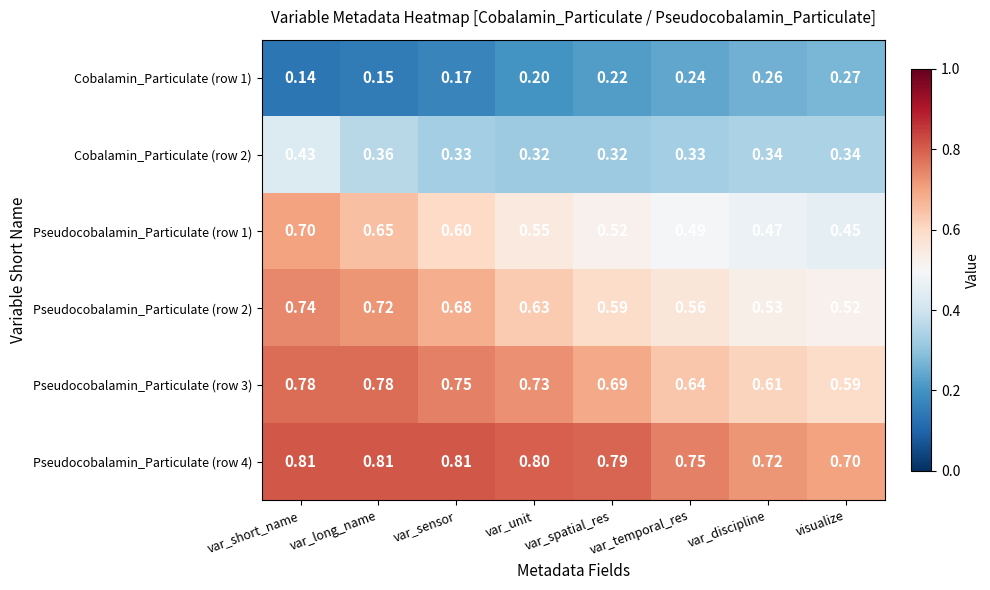

Is the value of Pseudocobalamin_Particulate (row 3) at var_spatial_res greater than the value of Pseudocobalamin_Particulate (row 1) at var_discipline?

Yes